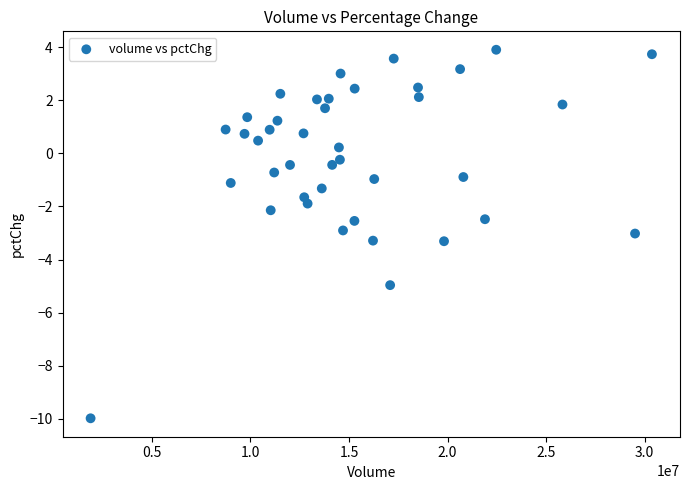

What is the range of X values (max minus min)?

28473093.0